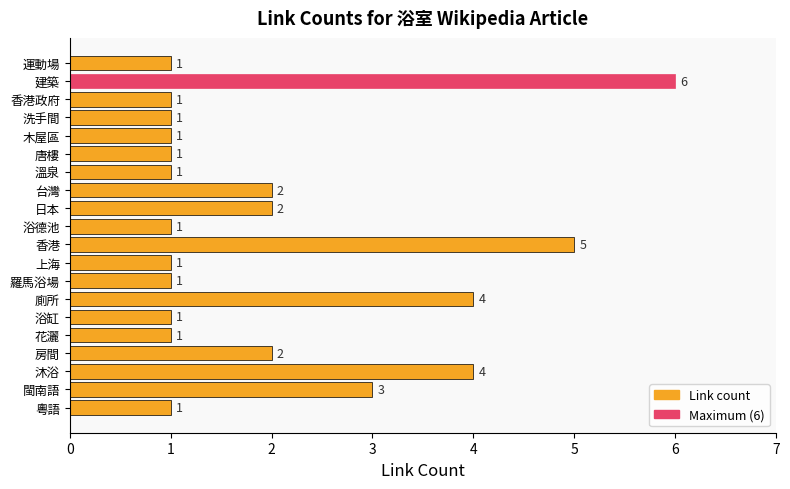

True or false: the data shows 1 at 閩南語.

False